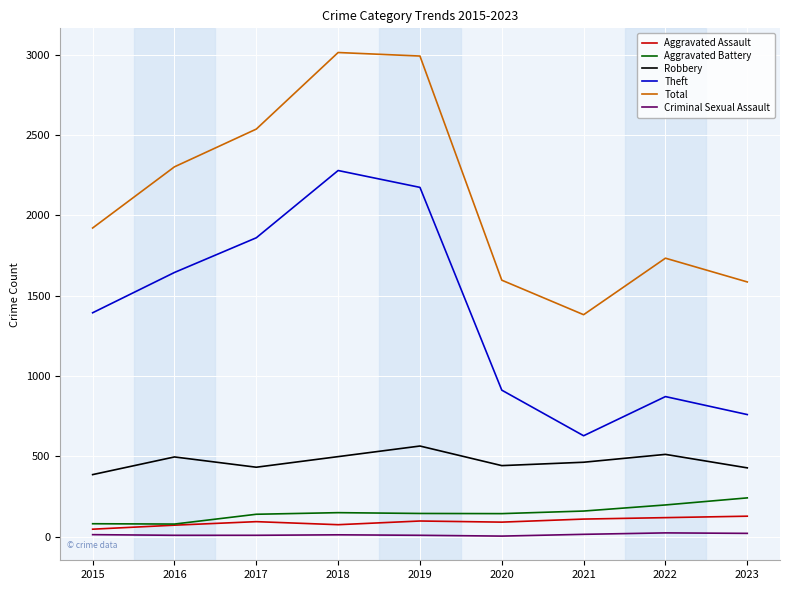

True or false: Total and Aggravated Assault cross at least once.

False